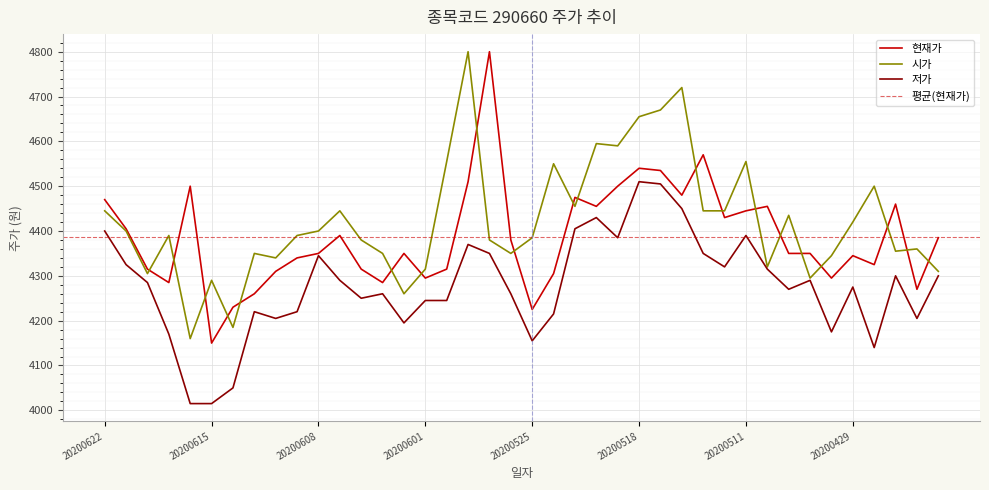

How many series are shown in this chart?

3